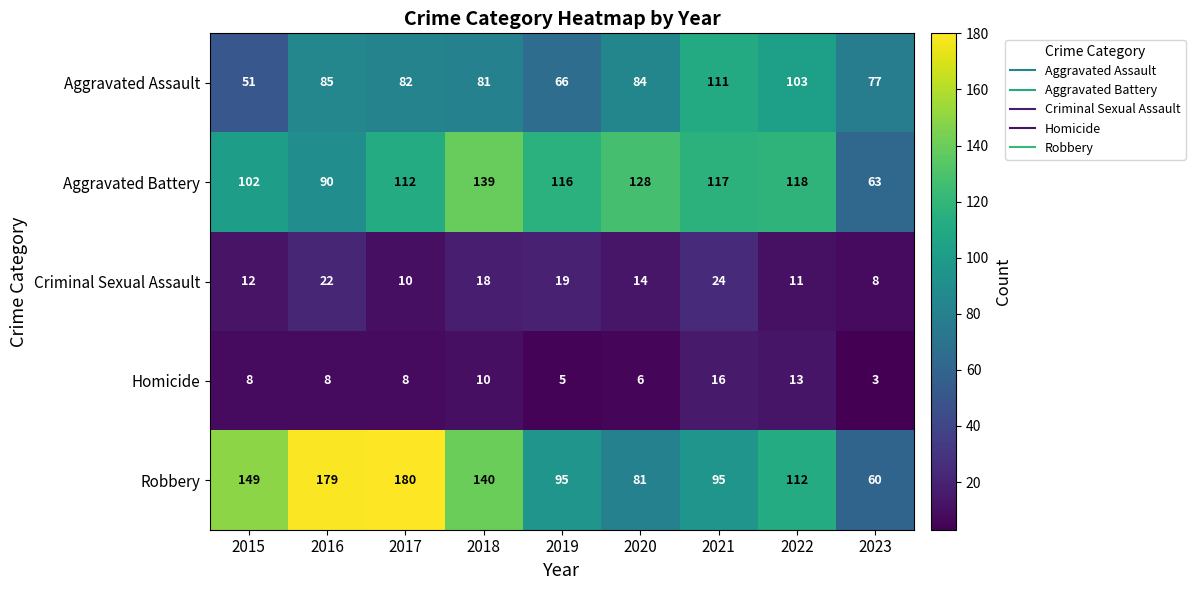

The Criminal Sexual Assault series shows 5 at 2020. True or false?

False